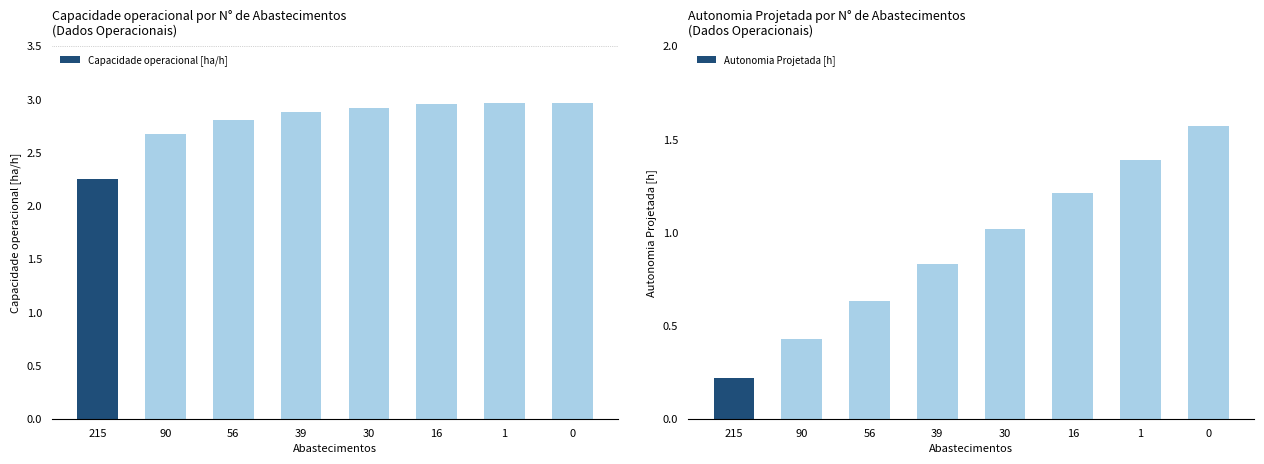

List the series in order of their peak value, highest first.

Capacidade operacional [ha/h], Autonomia Projetada [h]